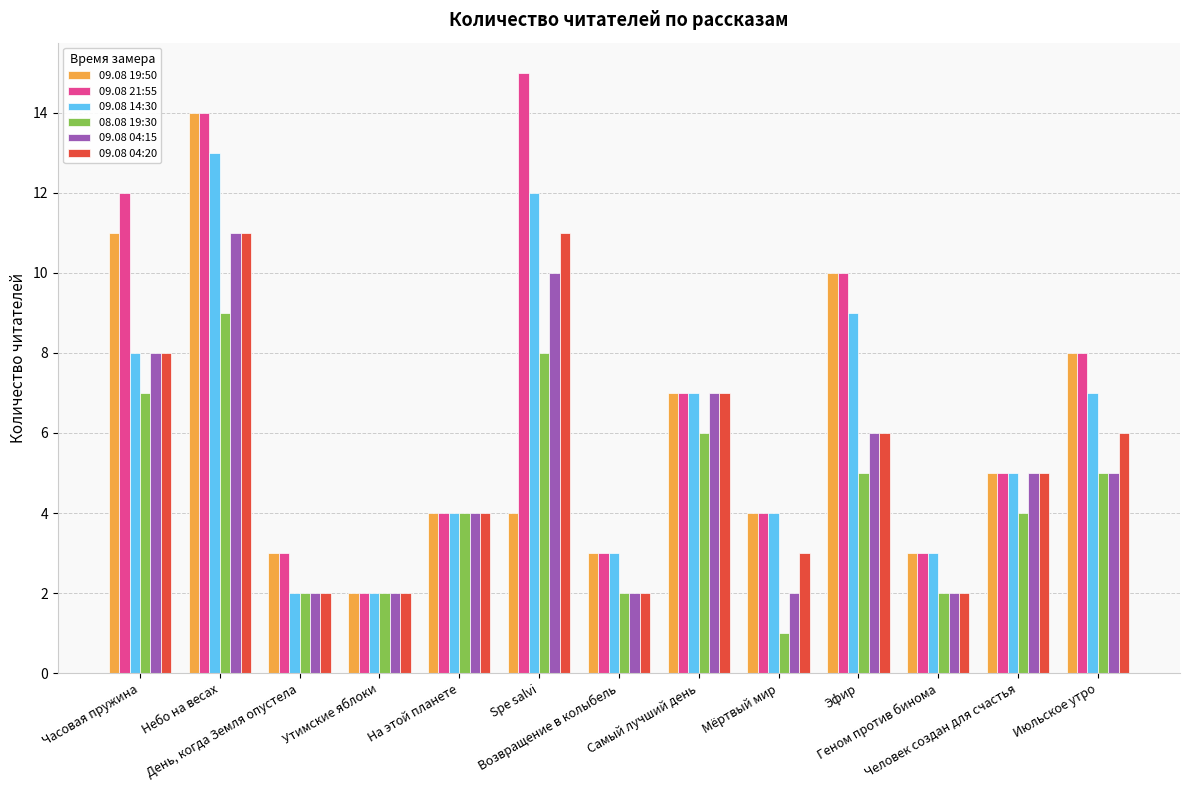

The value of 09.08 19:50 at Возвращение в колыбель is 3. True or false?

True